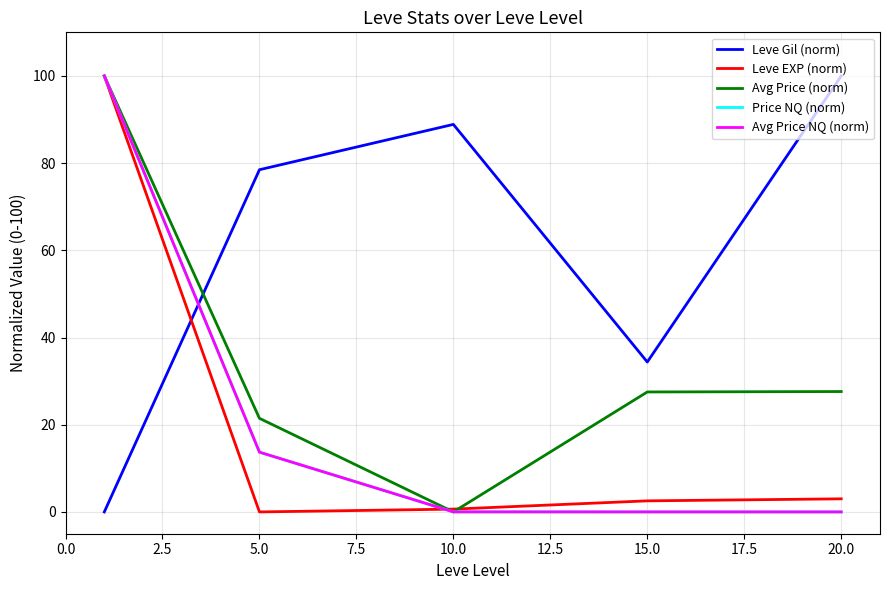

Which series ends up on top after the final intersection of Leve Gil (norm) and Avg Price NQ (norm)?

Leve Gil (norm)